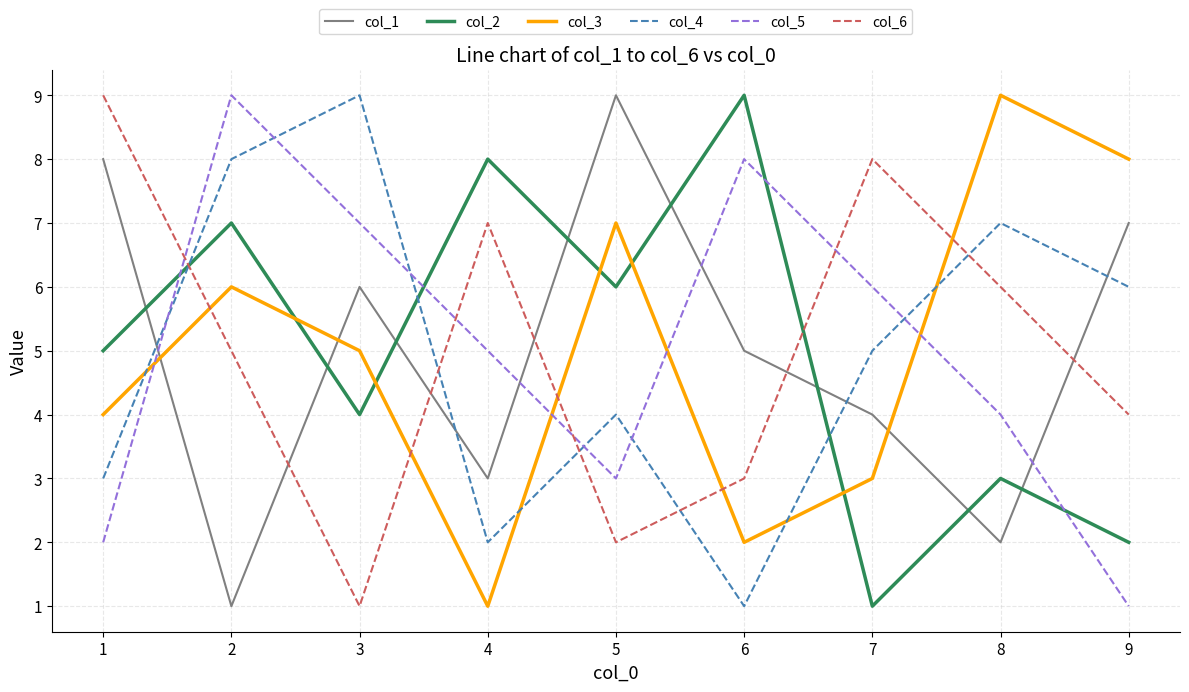

How many interior local valleys does the col_4 series have?

2